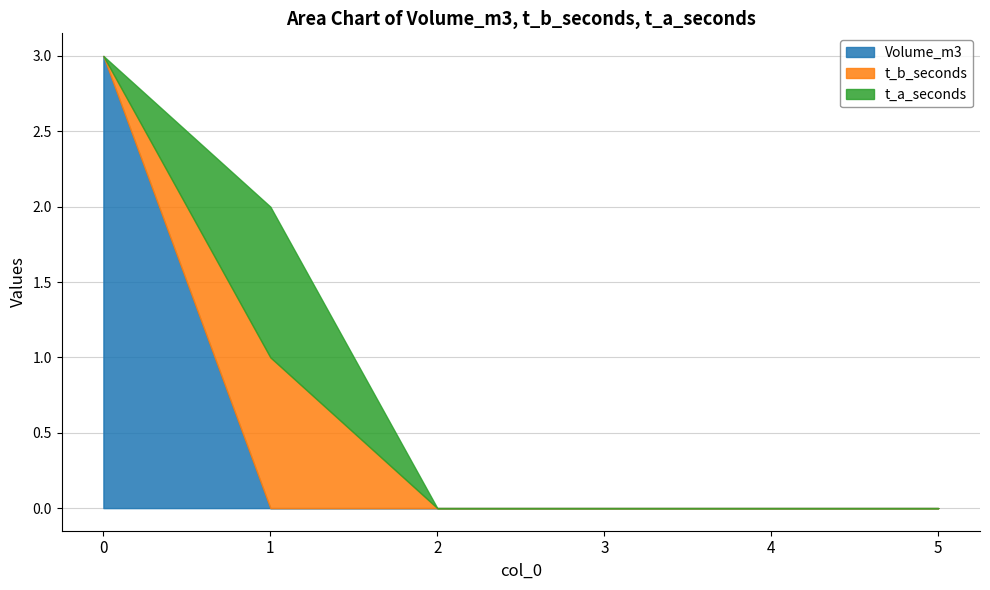

How many values in the Volume_m3 series exceed 0?

1